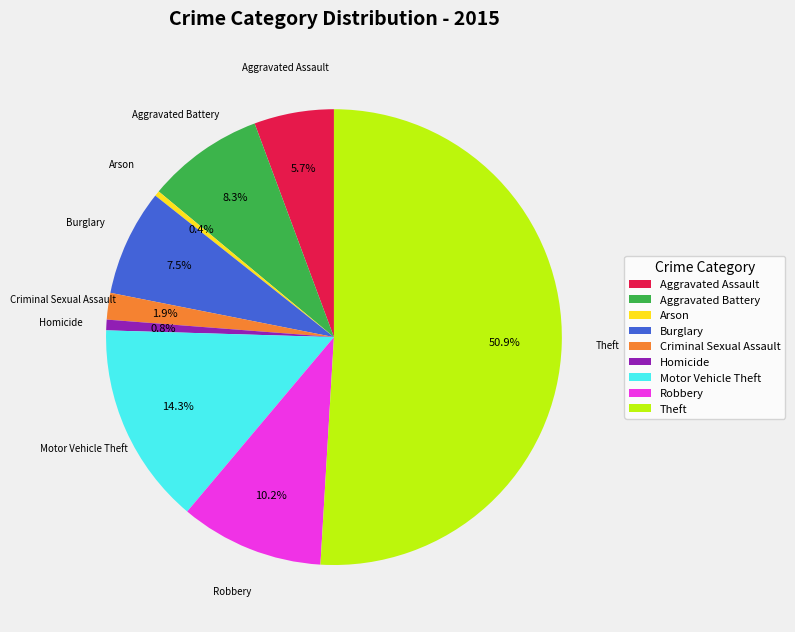

What is the total percentage of Homicide and Aggravated Battery?

9.1%